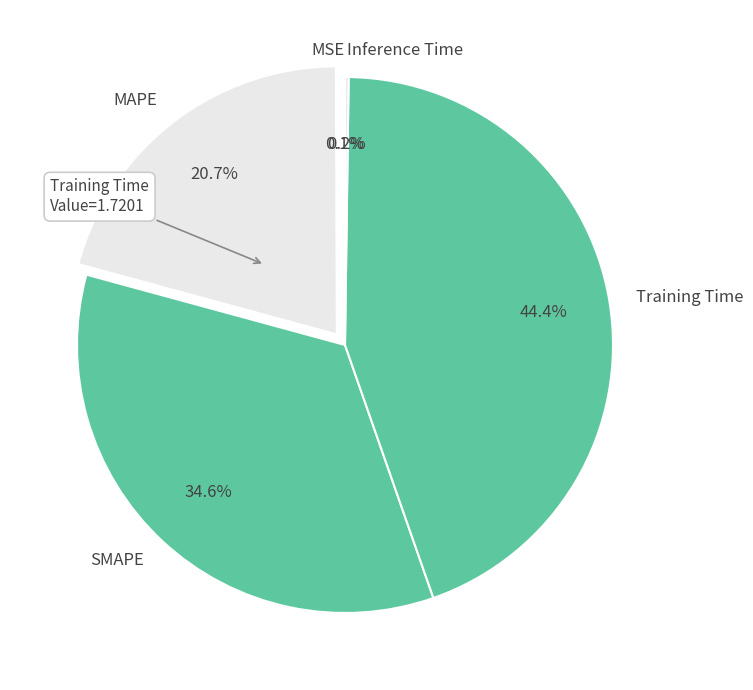

Which slice is the largest?

Training Time